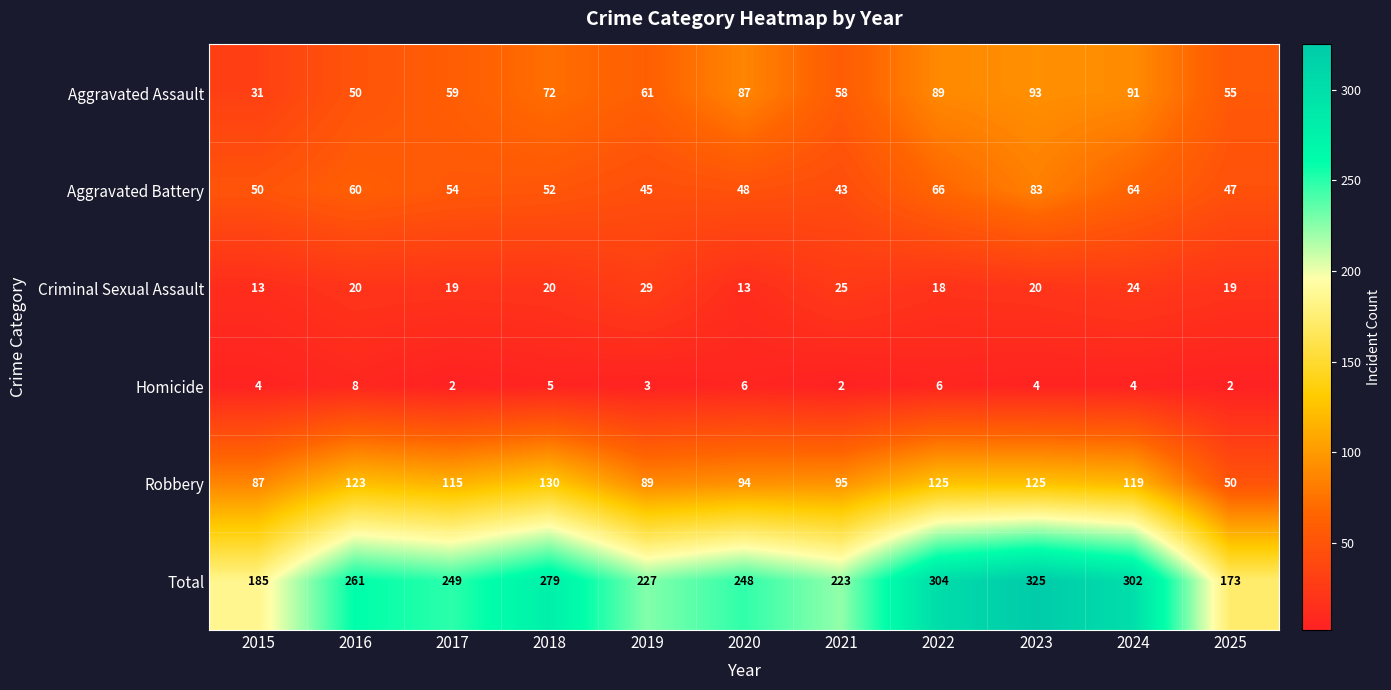

Rank the series at 2020 from lowest to highest value.

Homicide, Criminal Sexual Assault, Aggravated Battery, Aggravated Assault, Robbery, Total